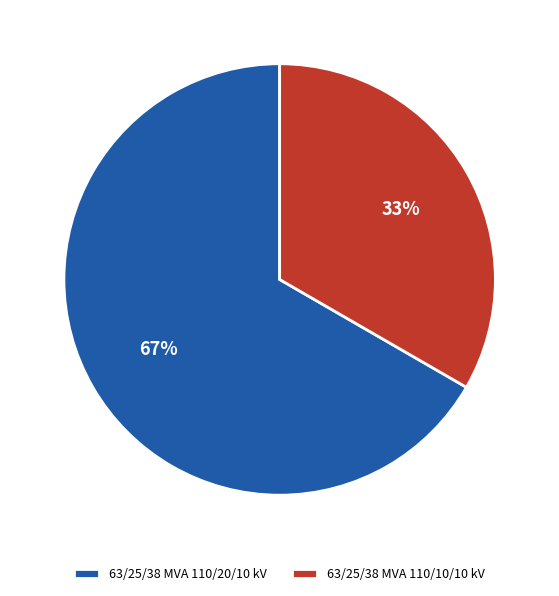

To the nearest percent, what is the average slice percentage?

50%